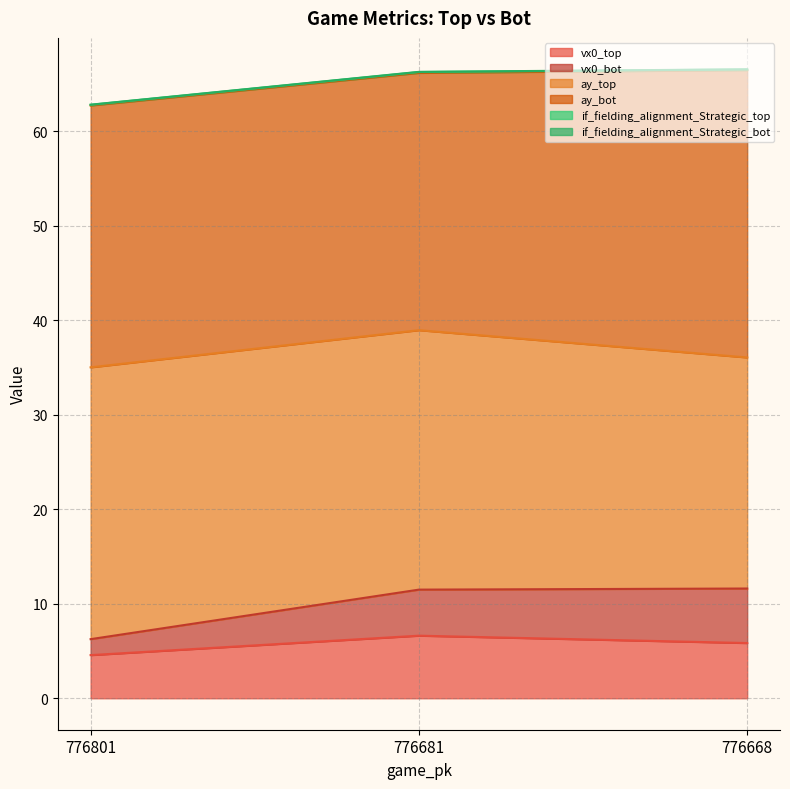

What is the minimum value for vx0_top?

4.6